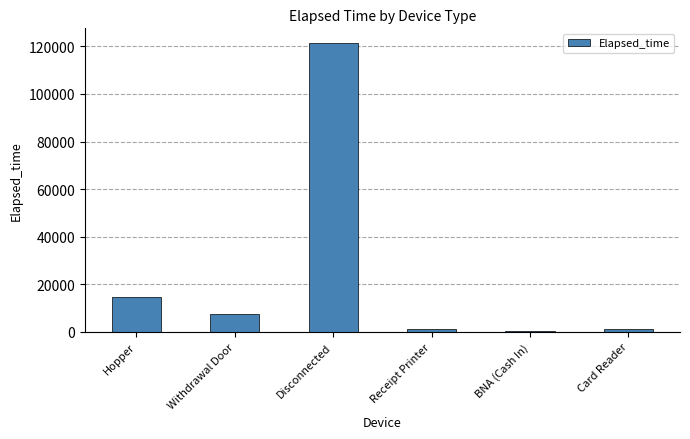

Which has a higher value, Disconnected or Hopper?

Disconnected